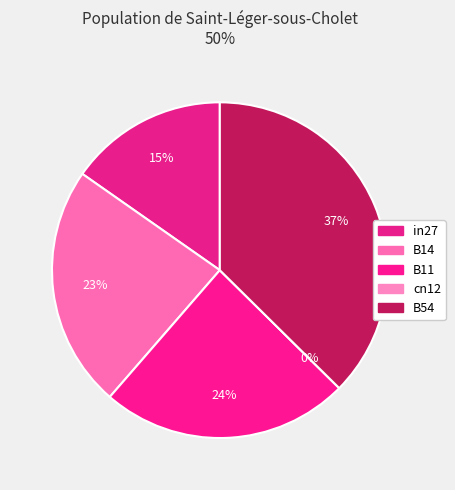

To the nearest percent, what is the combined percentage of cn12 and B54?

37%